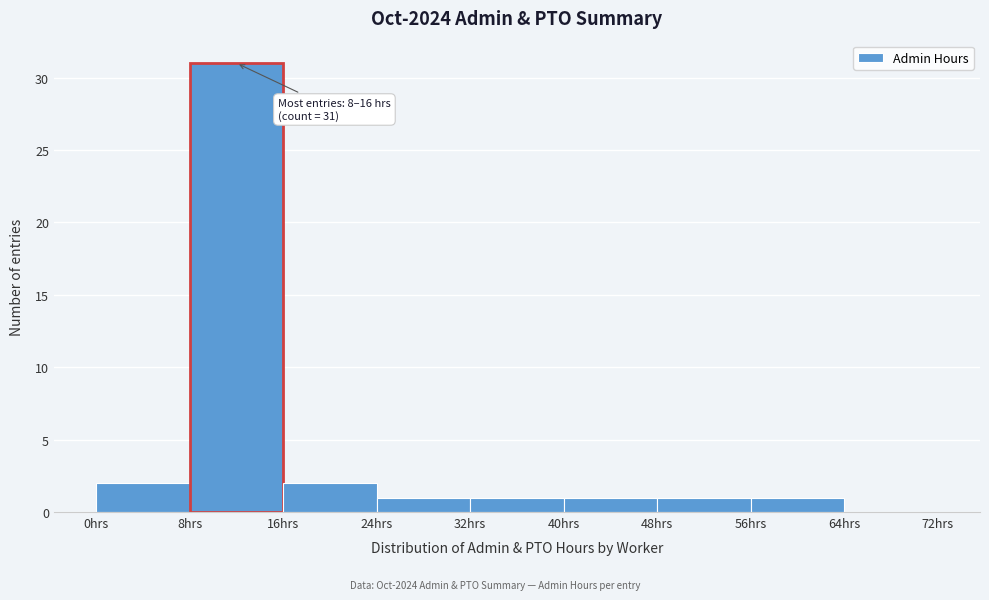

Over which range of the x-axis is the bar tallest?

8 to 16